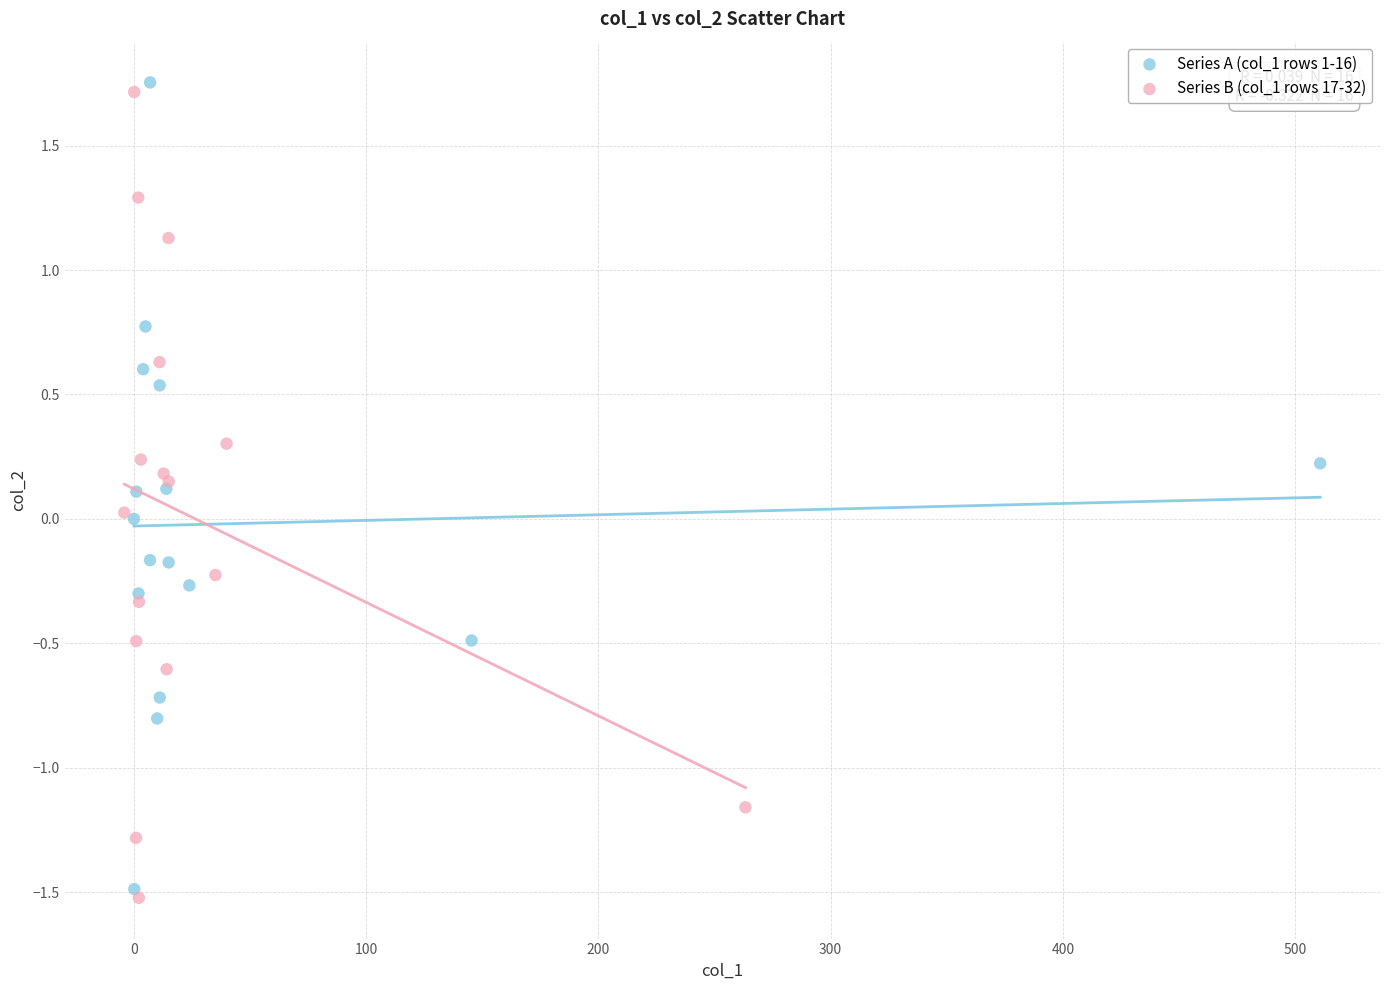

Which series contains the highest Y value?

Series A (col_1 rows 1-16)